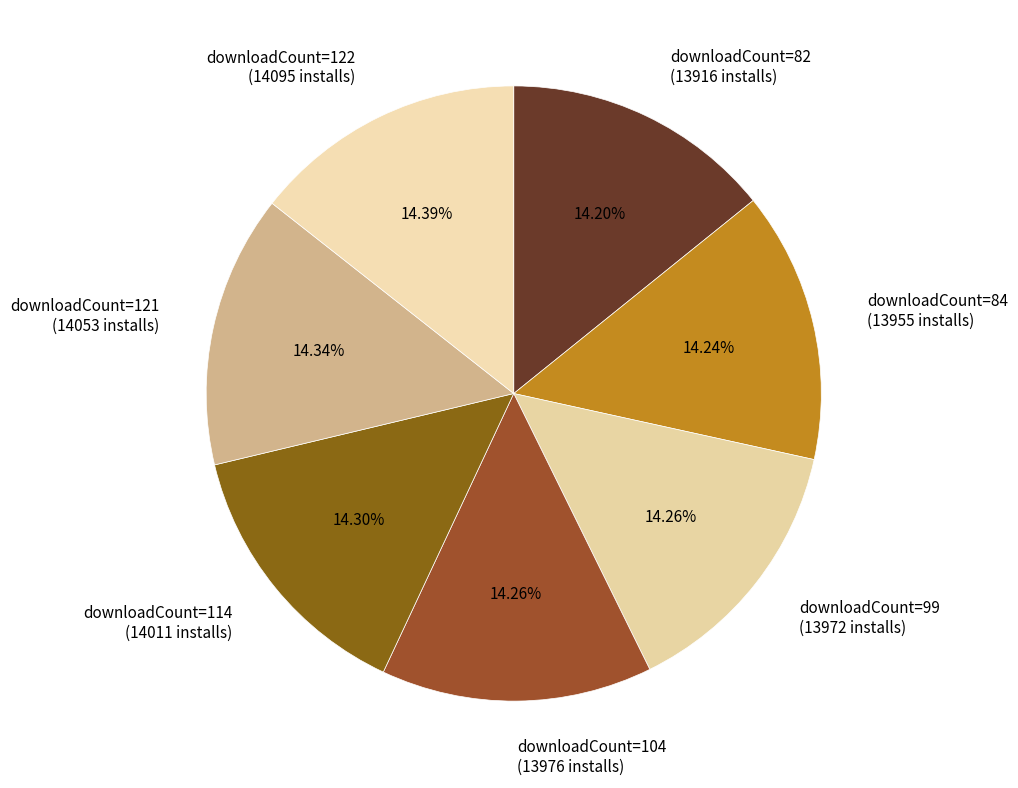

Count the number of slices in the pie.

7